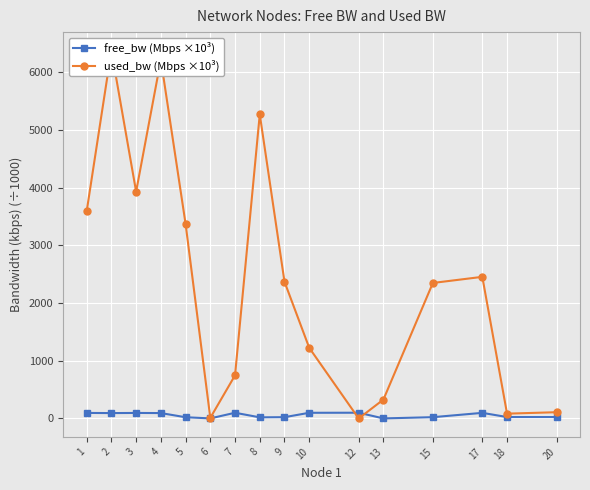

What is the value of the used_bw (Mbps ×10³) point at the 6th from the left?

10.9